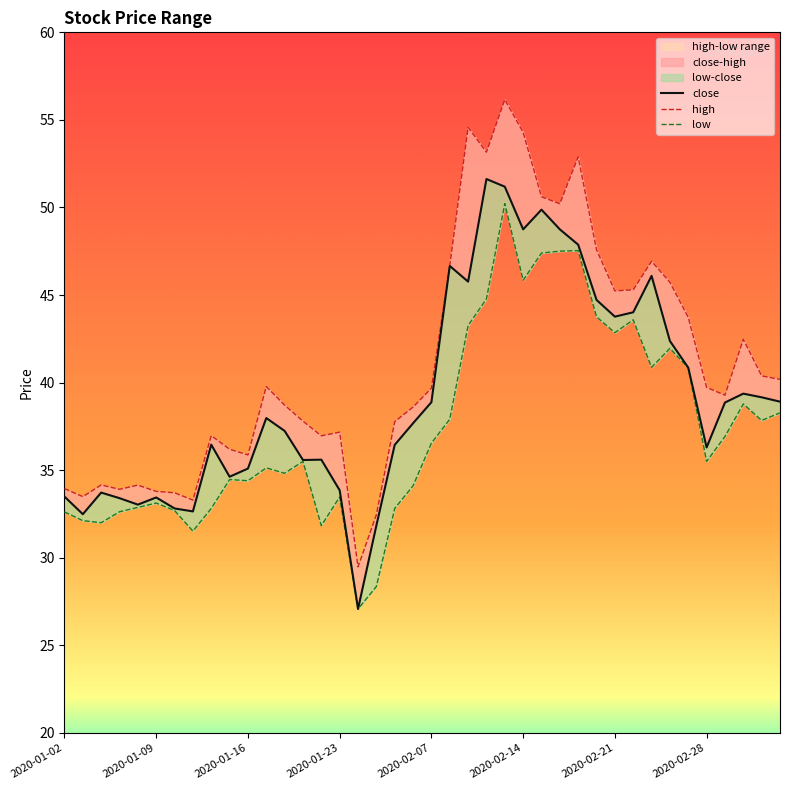

Count the number of categories in the chart.

40